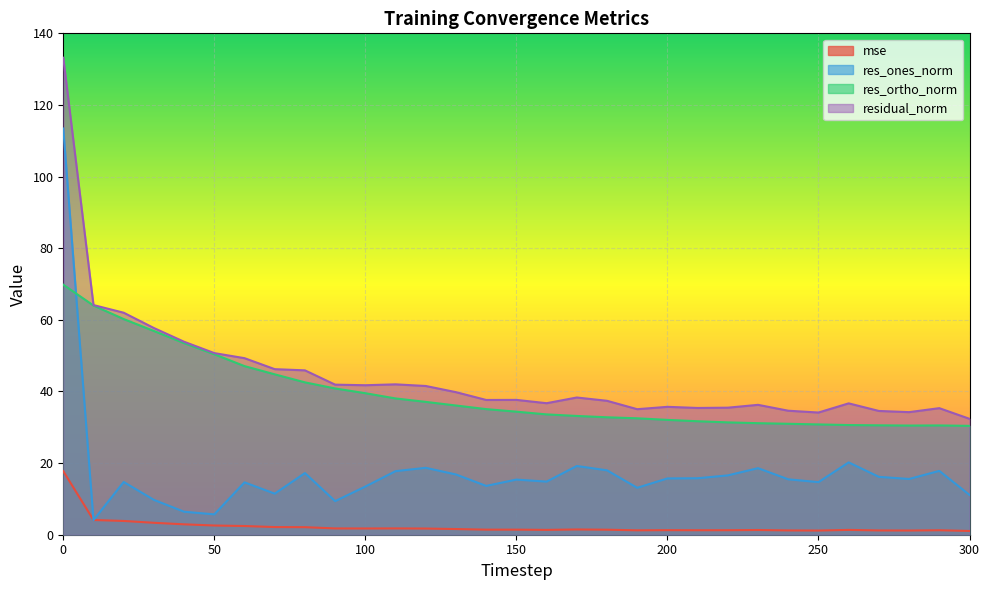

Reading left to right, list all the values displayed in this chart.

mse: 17.7	4.1	3.8	3.3	2.9	2.6	2.4	2.1	2.1	1.8	1.7	1.8	1.7	1.6	1.4	1.4	1.3	1.5	1.4	1.2	1.3	1.3	1.3	1.3	1.2	1.2	1.3	1.2	1.2	1.2	1.0
res_ones_norm: 113.4	4.1	14.7	9.7	6.4	5.7	14.6	11.5	17.2	9.4	13.4	17.8	18.7	16.8	13.6	15.4	14.8	19.2	18.0	13.1	15.7	15.8	16.6	18.6	15.5	14.7	20.2	16.2	15.6	17.8	11.1
res_ortho_norm: 69.8	64.0	60.2	56.9	53.5	50.4	47.1	44.8	42.5	40.8	39.5	38.1	37.1	36.1	35.1	34.4	33.6	33.2	32.8	32.5	32.1	31.7	31.4	31.1	31.0	30.8	30.6	30.5	30.5	30.5	30.4
residual_norm: 133.2	64.1	62.0	57.7	53.9	50.7	49.3	46.2	45.9	41.9	41.7	42.0	41.5	39.8	37.6	37.6	36.7	38.3	37.4	35.0	35.7	35.4	35.5	36.3	34.6	34.1	36.7	34.6	34.2	35.3	32.4